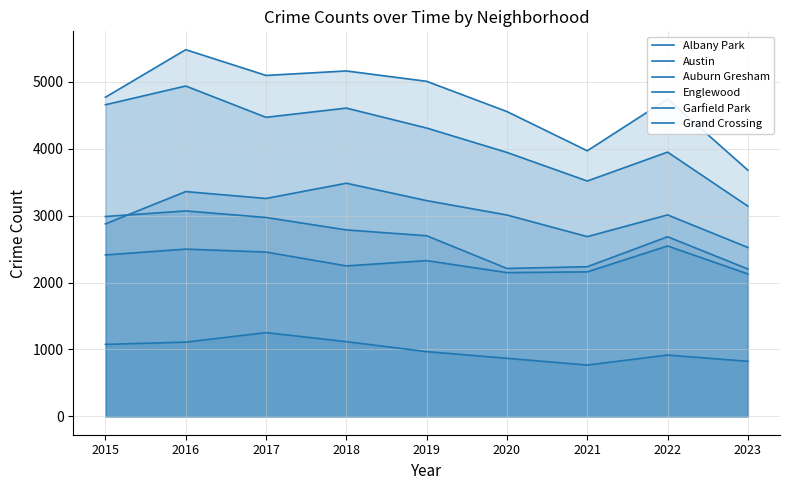

What is the minimum value shown in the chart?

767